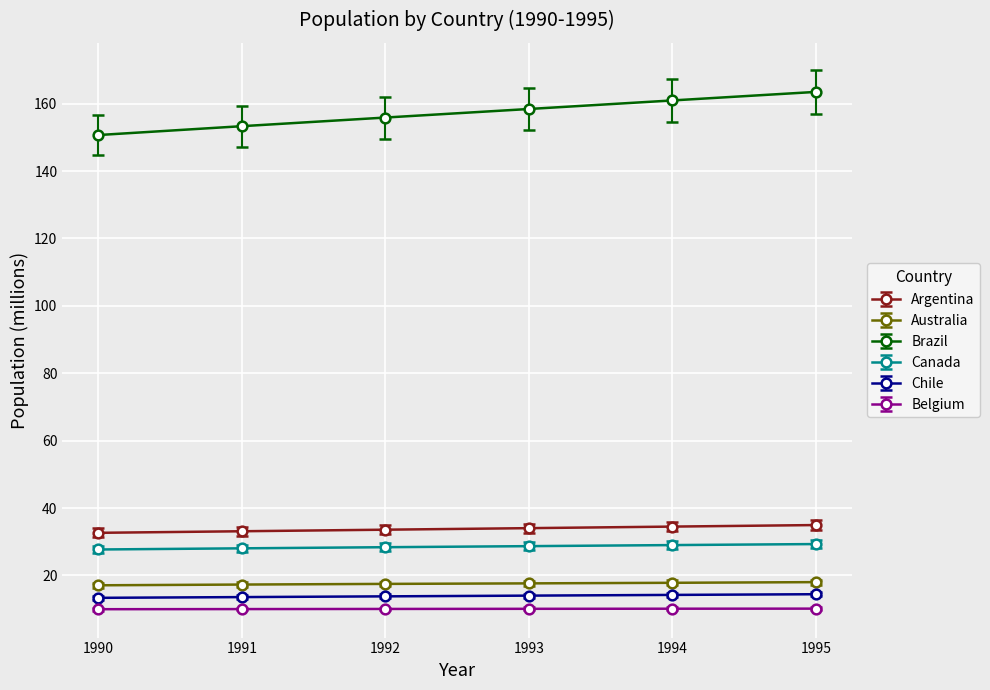

At how many categories does at least one series exceed 68?

6